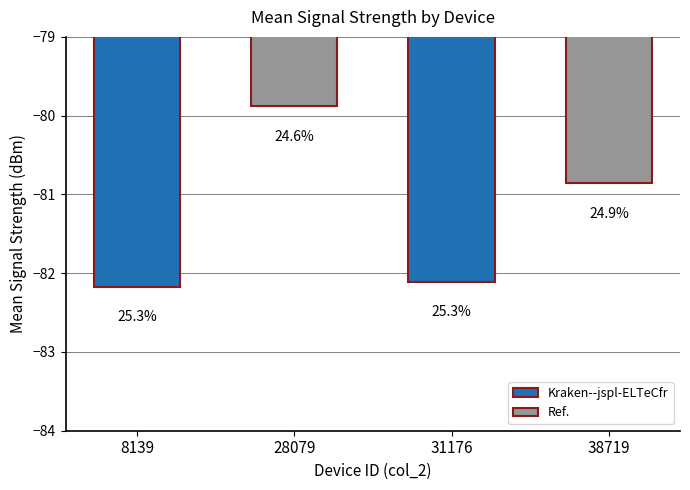

Reading right to left, transcribe all the data shown in this chart.

-80.9	-82.1	-79.9	-82.2